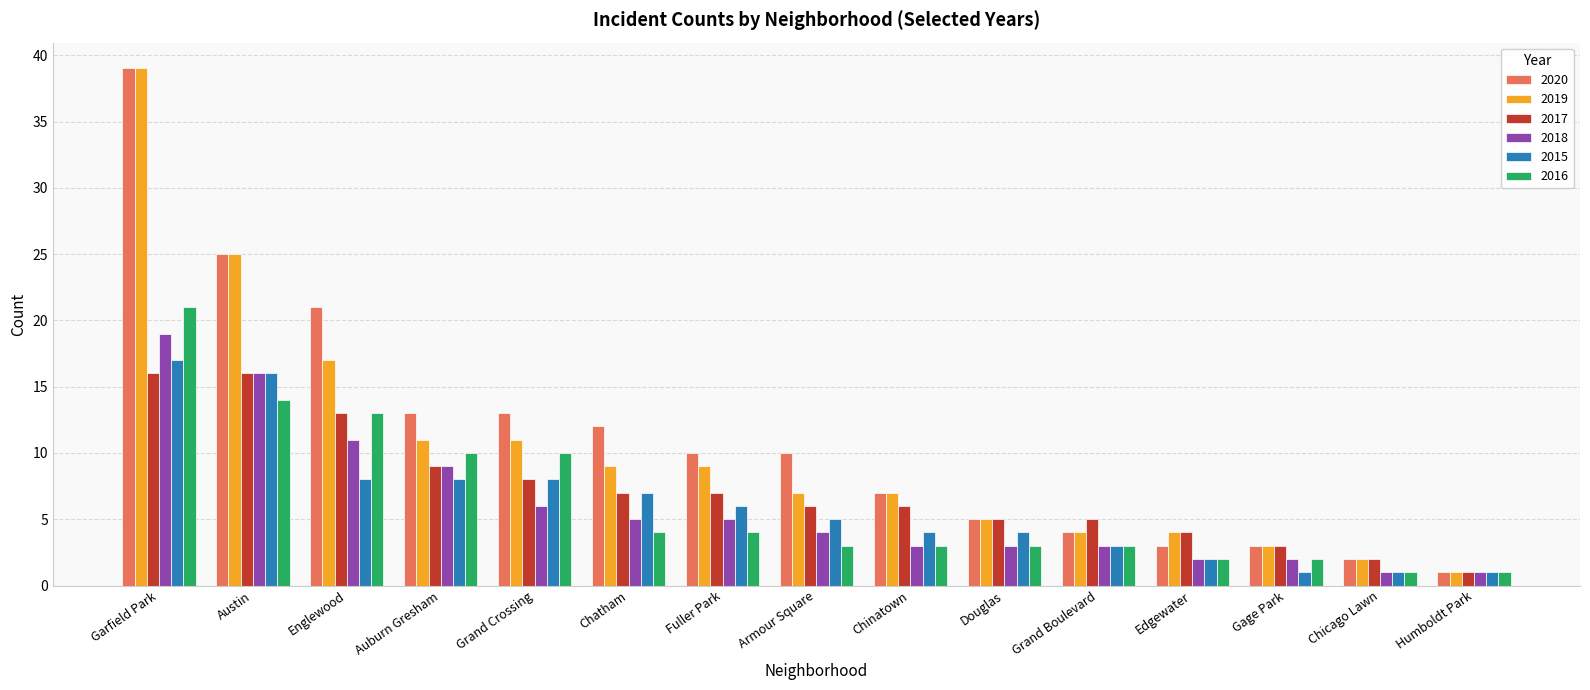

Is the value of 2020 at Chicago Lawn greater than the value of 2016 at Douglas?

No